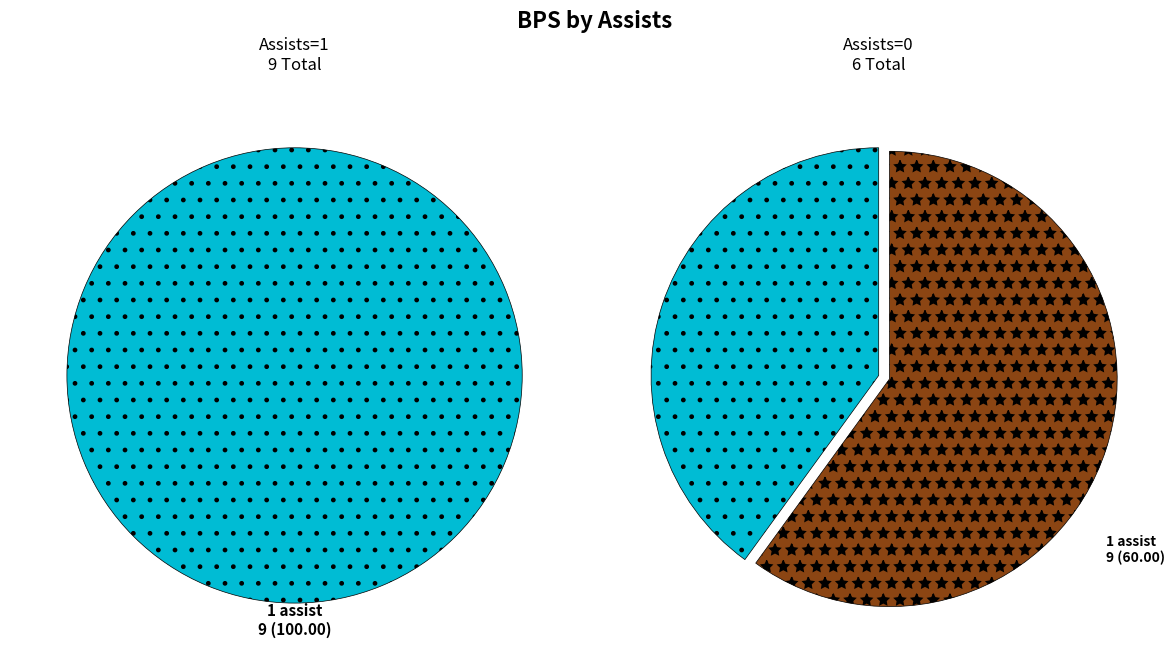

To the nearest percent, what is the average slice percentage?

50%